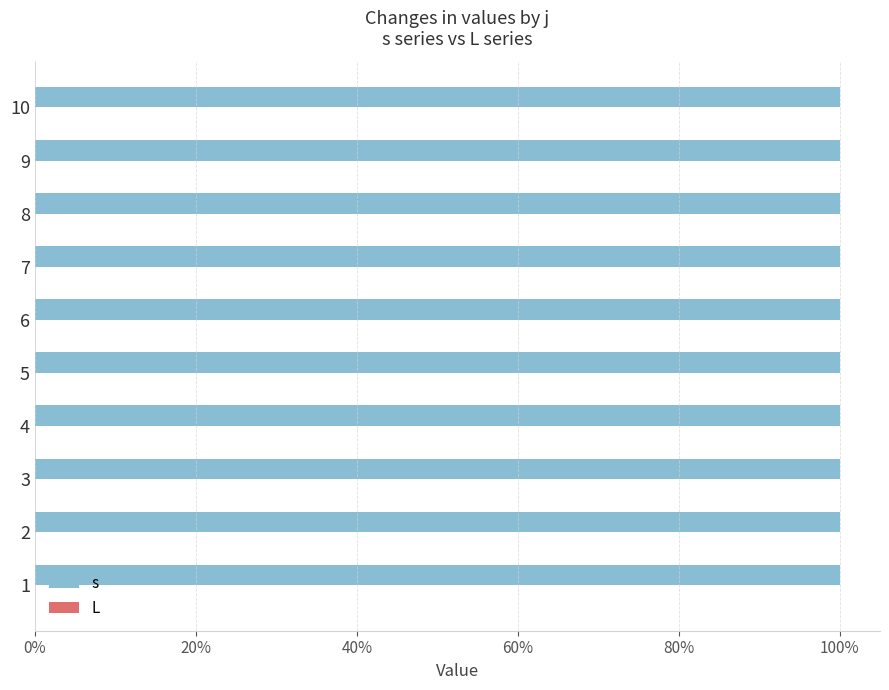

Reading left to right, transcribe all the data shown in this chart.

s: 1=1	2=1	3=1	4=1	5=1	6=1	7=1	8=1	9=1	10=1
L: 1=0	2=0	3=0	4=0	5=0	6=0	7=0	8=0	9=0	10=0